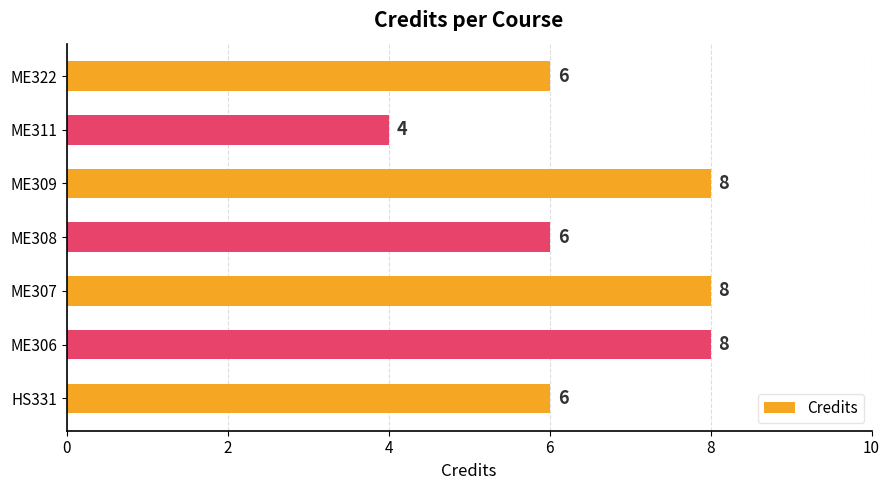

Between ME311 and HS331, which is larger?

HS331